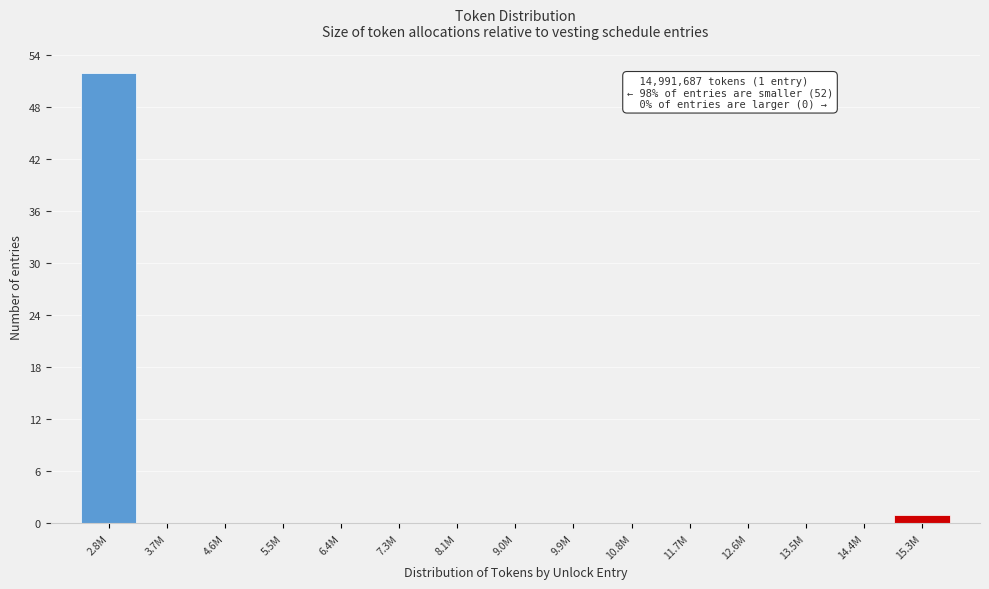

Reading right to left, extract all data points from this chart.

15.3M=1	14.4M=0	13.5M=0	12.6M=0	11.7M=0	10.8M=0	9.9M=0	9.0M=0	8.1M=0	7.3M=0	6.4M=0	5.5M=0	4.6M=0	3.7M=0	2.8M=52